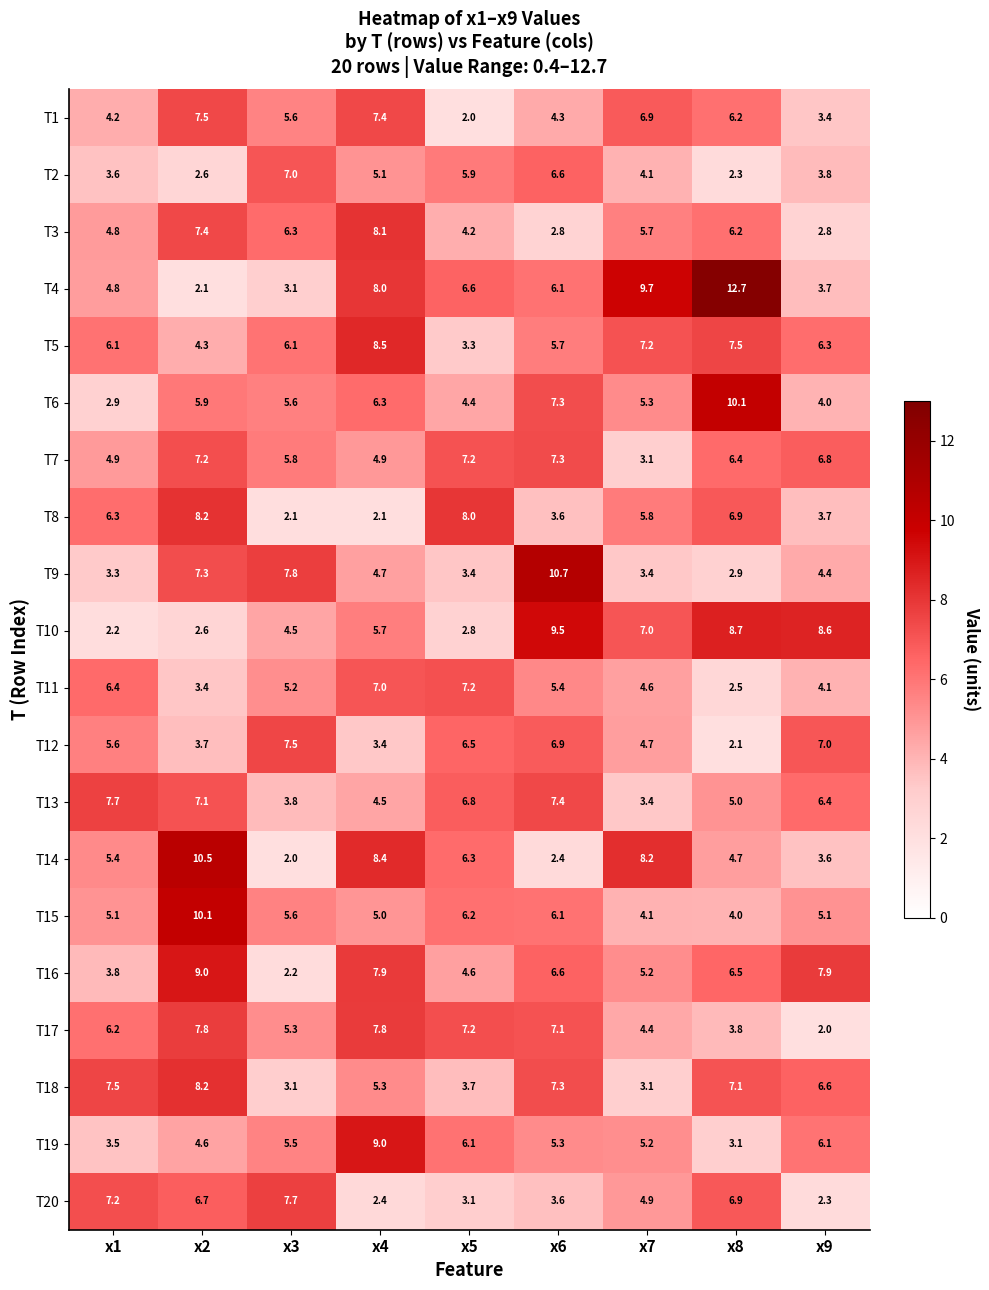

Which series has the largest total across all categories?

T4